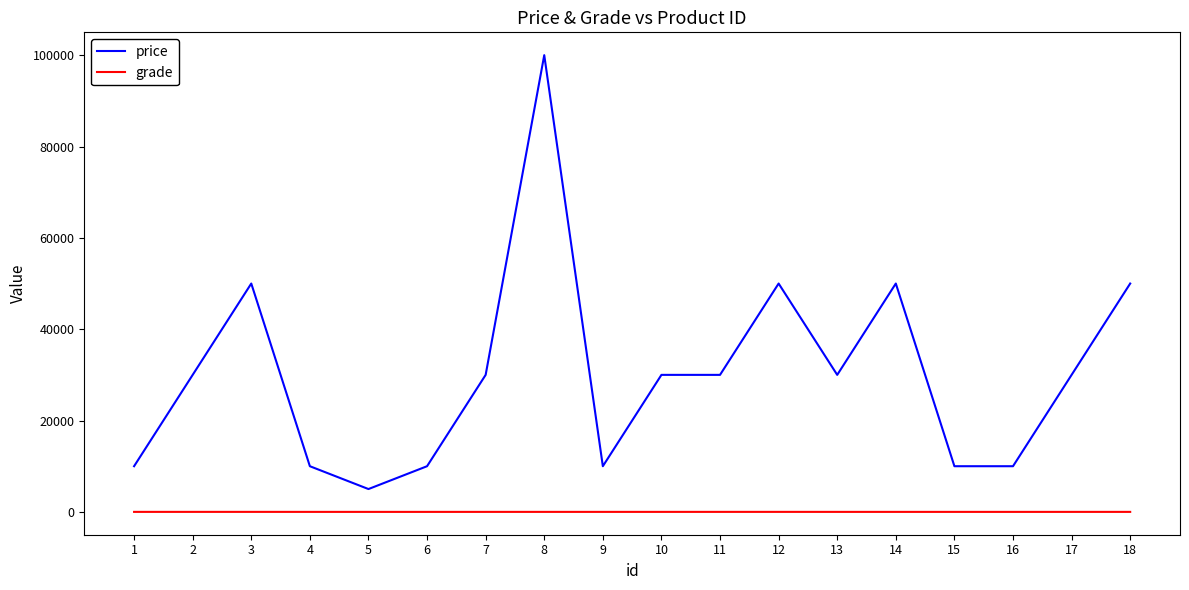

Which series changed the most between 8 and 13?

price